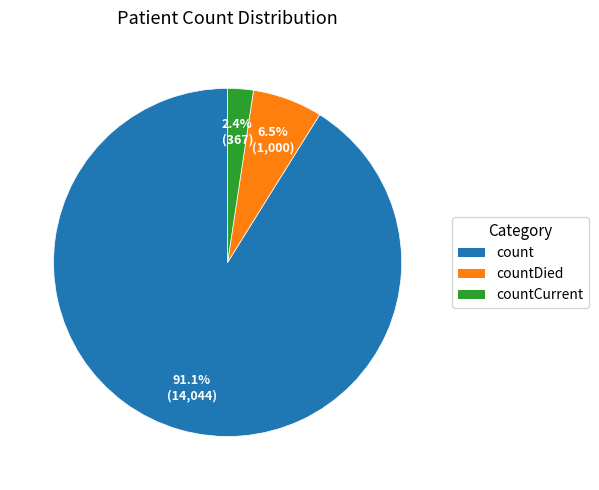

Is there any slice that represents more than half of the pie?

Yes